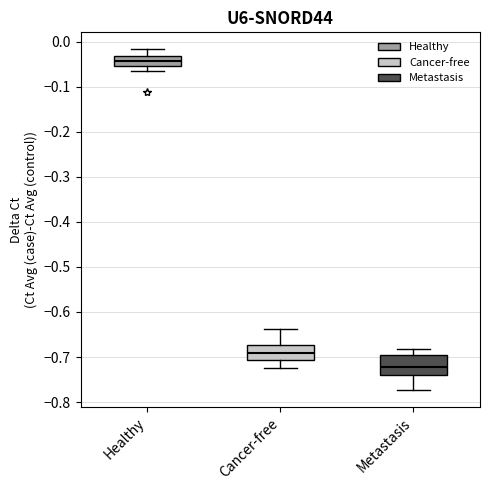

Reading left to right, read every box against the y-axis: the position of its median line, the range the box covers, and the ends of its whiskers. The values are not printed on the chart, so give them approximately, as read against the axis.

Healthy: median -0.04, box -0.05 to -0.03, whiskers -0.07 to -0.02
Cancer-free: median -0.69, box -0.71 to -0.67, whiskers -0.72 to -0.64
Metastasis: median -0.72, box -0.74 to -0.70, whiskers -0.77 to -0.68